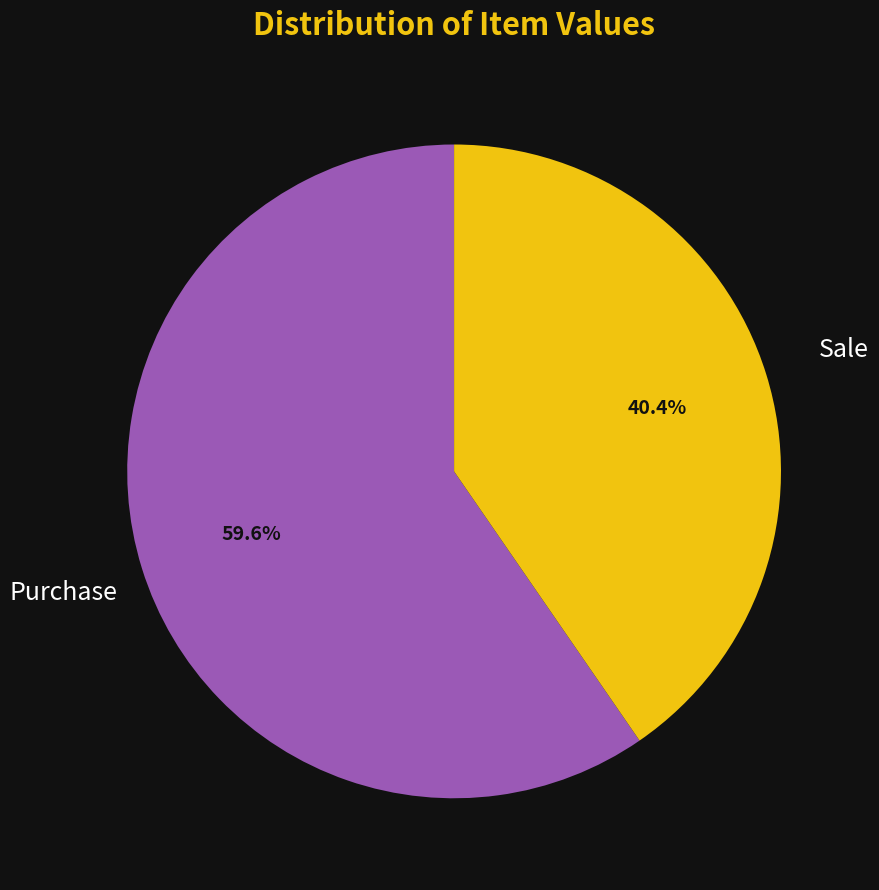

What is the total percentage of Sale and Purchase?

100.0%